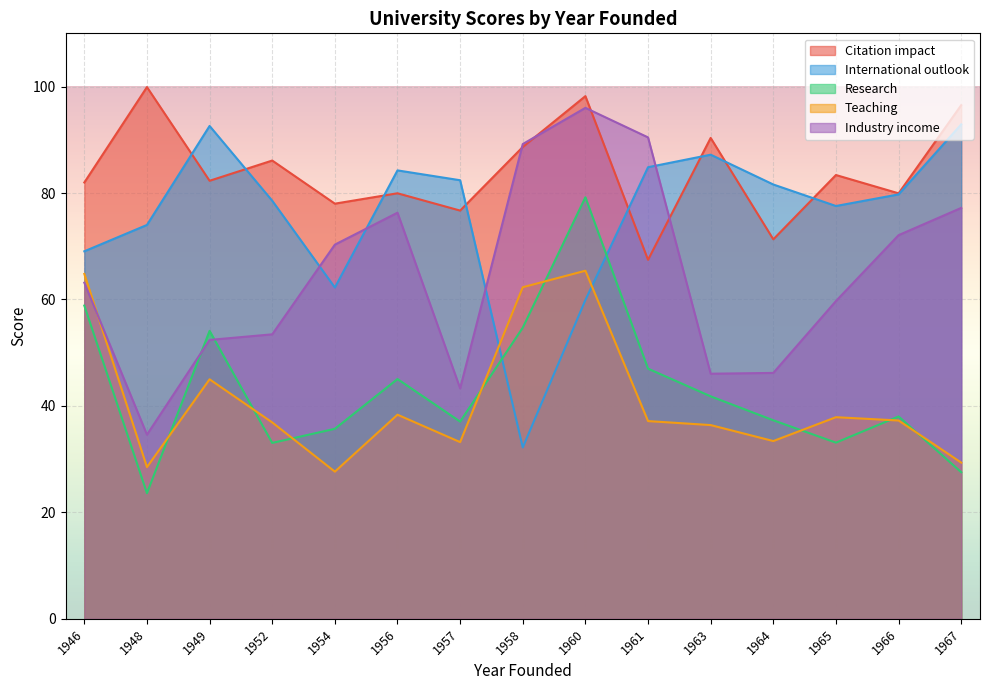

True or false: Research and Industry income intersect in this chart.

True